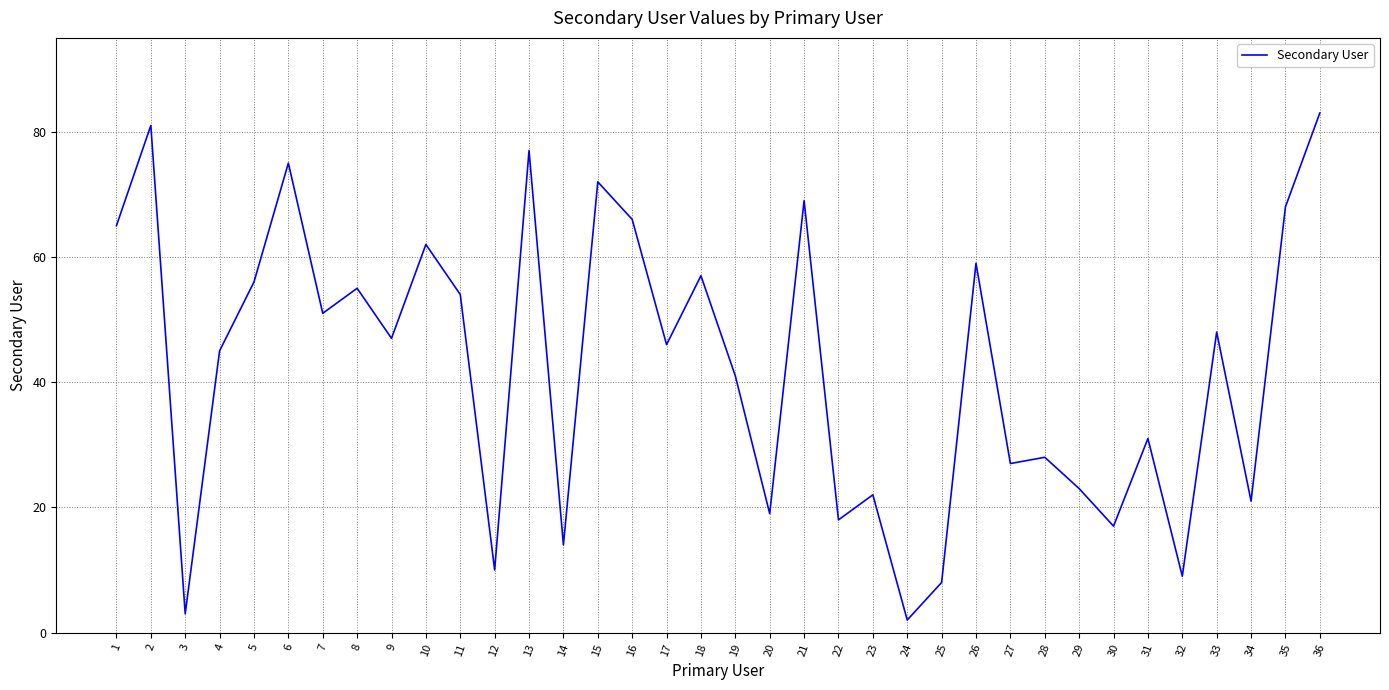

What is the greatest value displayed?

83